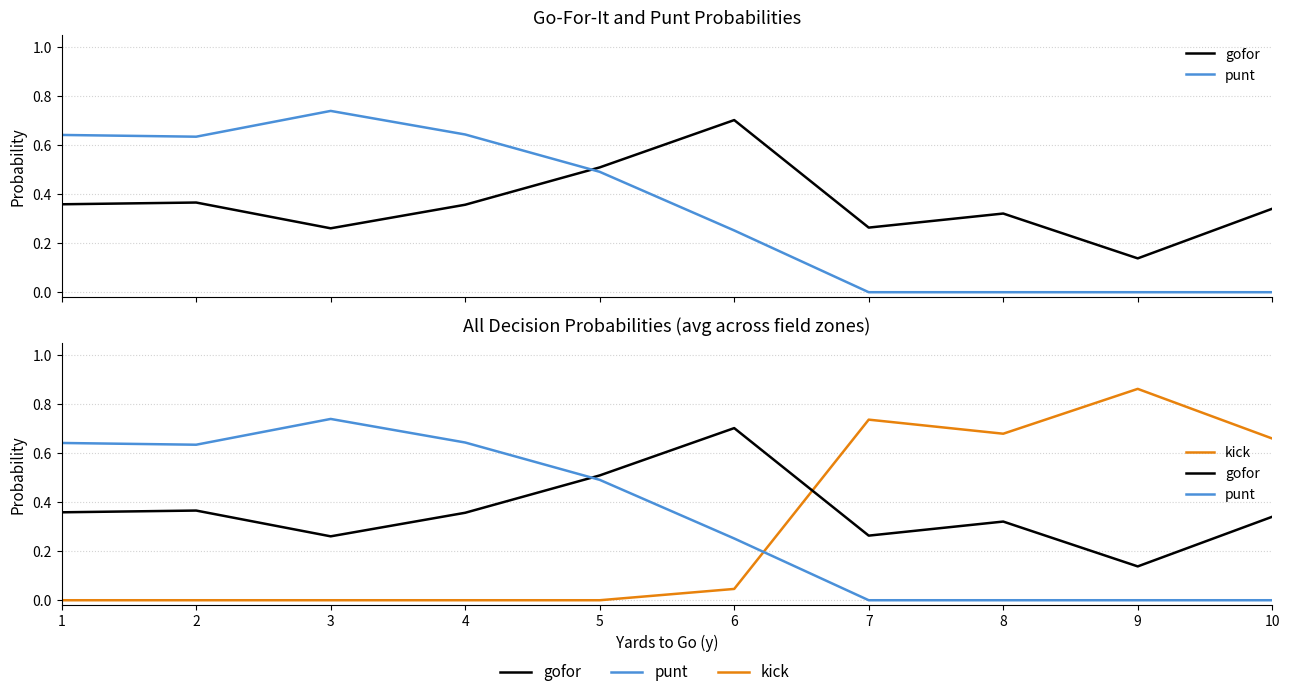

Which series has the largest total across all categories?

gofor